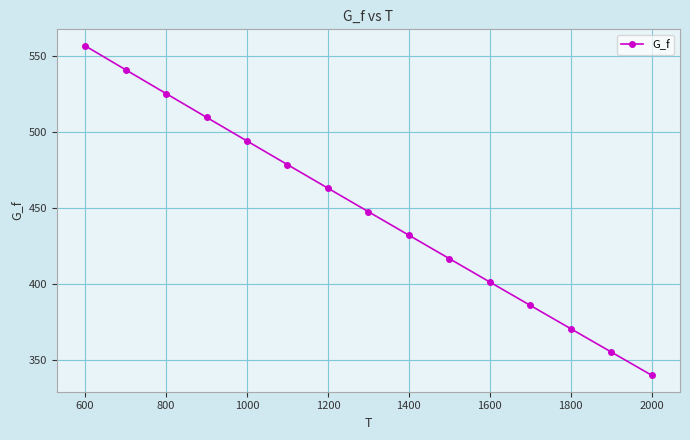

What is the value of the 2nd point from the left?

541.1